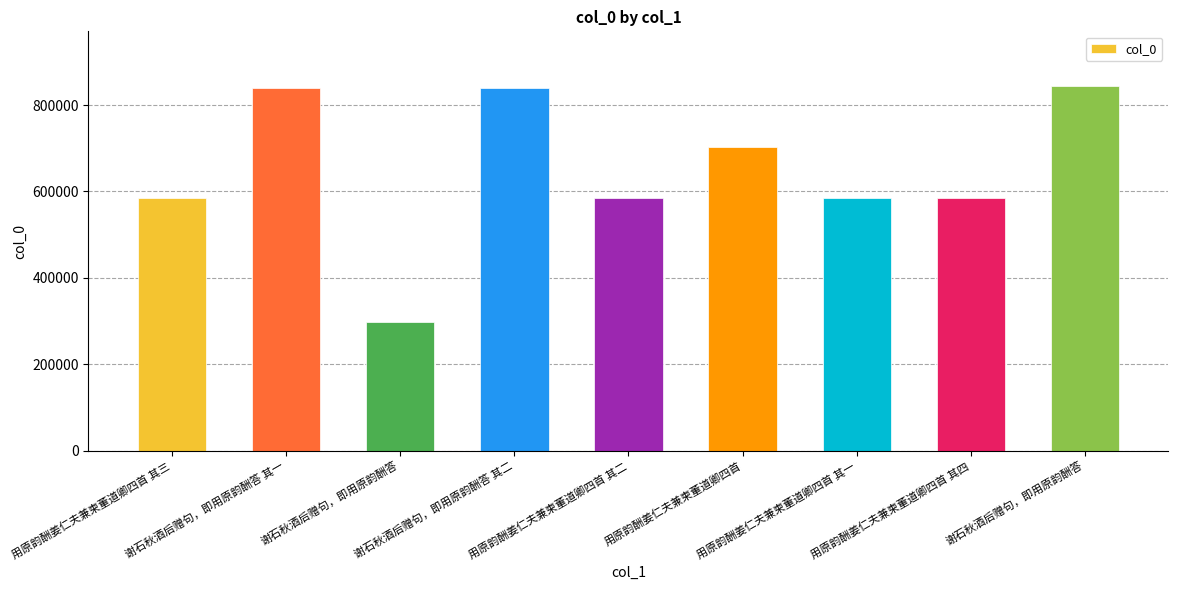

How many categories are shown in the chart?

9